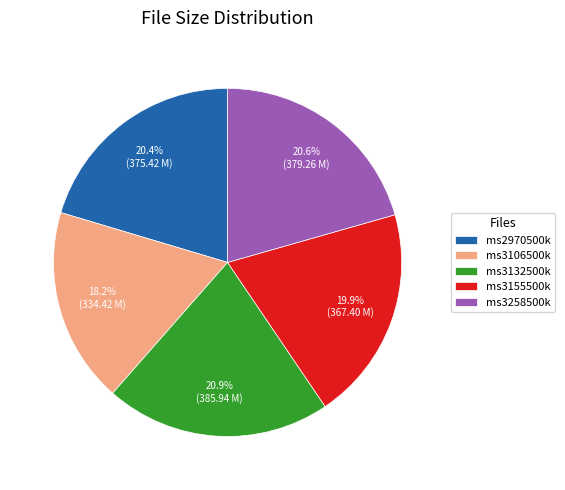

Does ms3132500k represent more than half of the total?

No